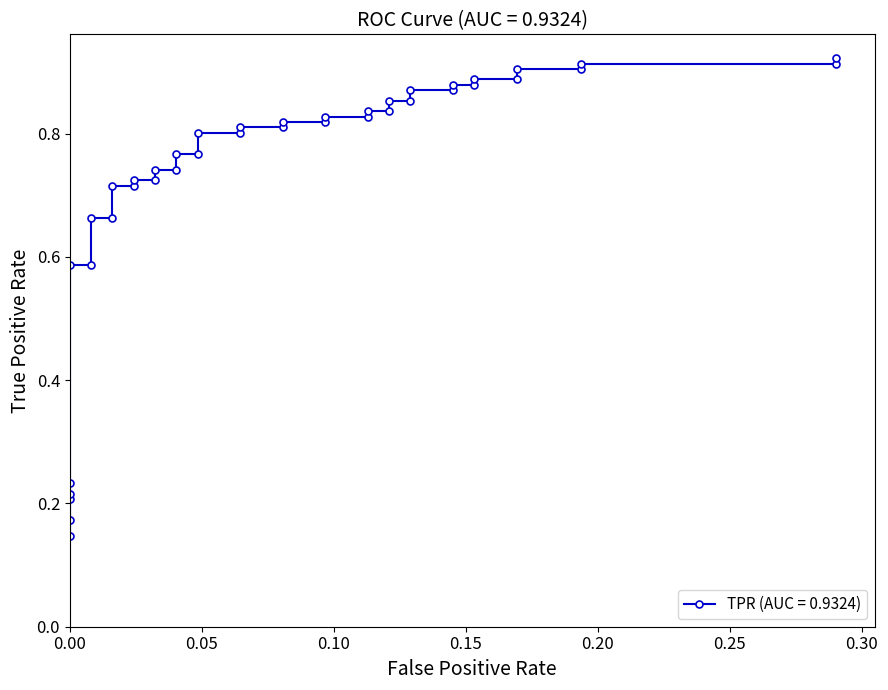

True or false: the data has more than 1 interior local peaks.

False